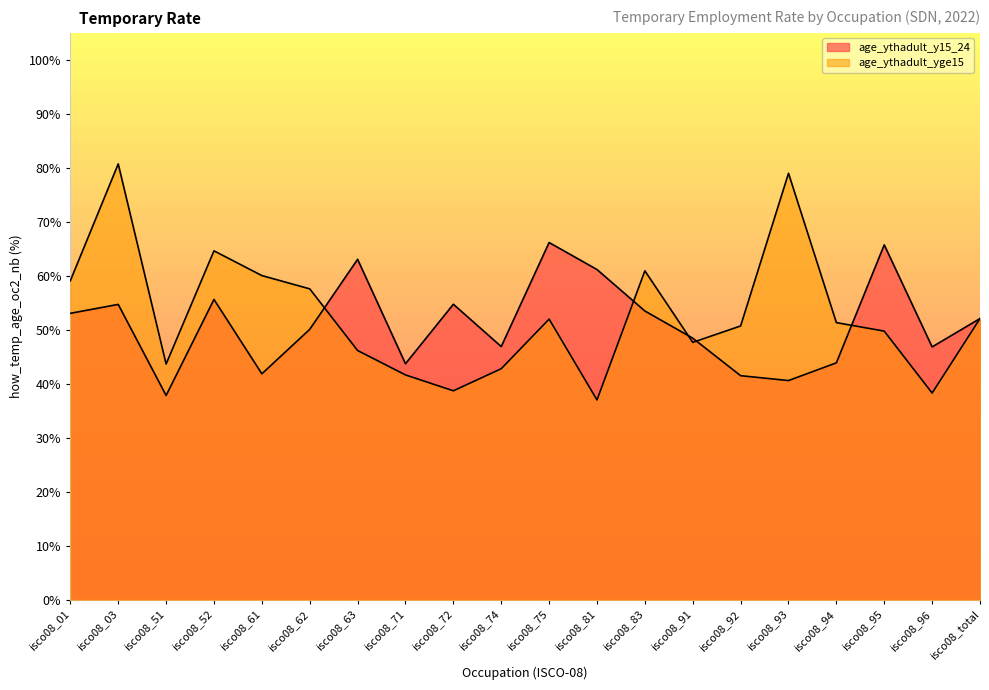

Where is the first local minimum for age_ythadult_y15_24?

isco08_51